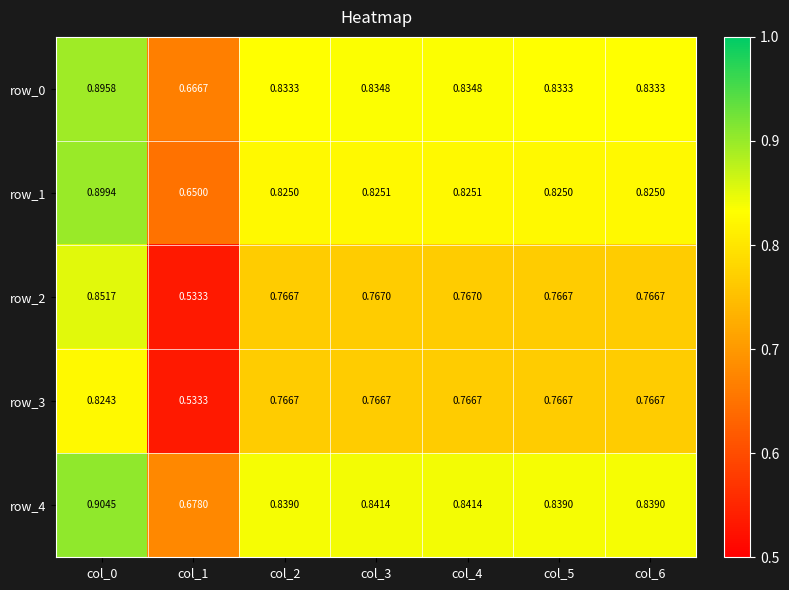

At which label does row_0 reach its minimum?

col_1